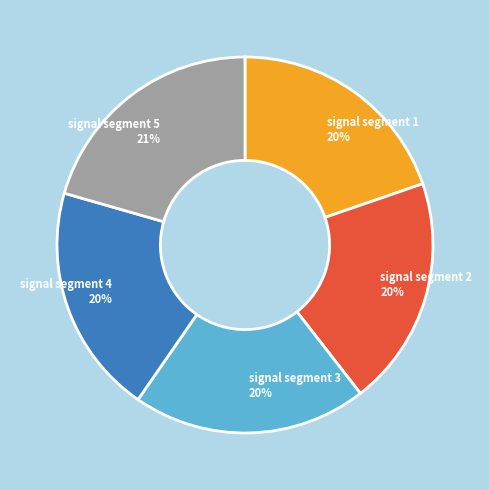

To the nearest percent, what is the average slice percentage?

20%